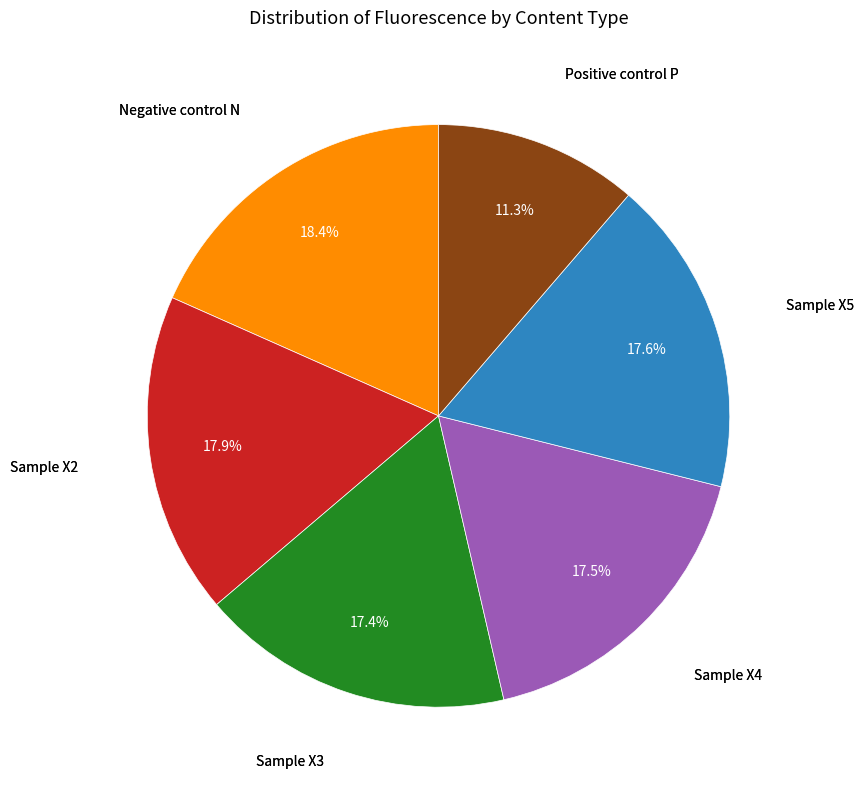

Is there any slice that represents more than half of the pie?

No